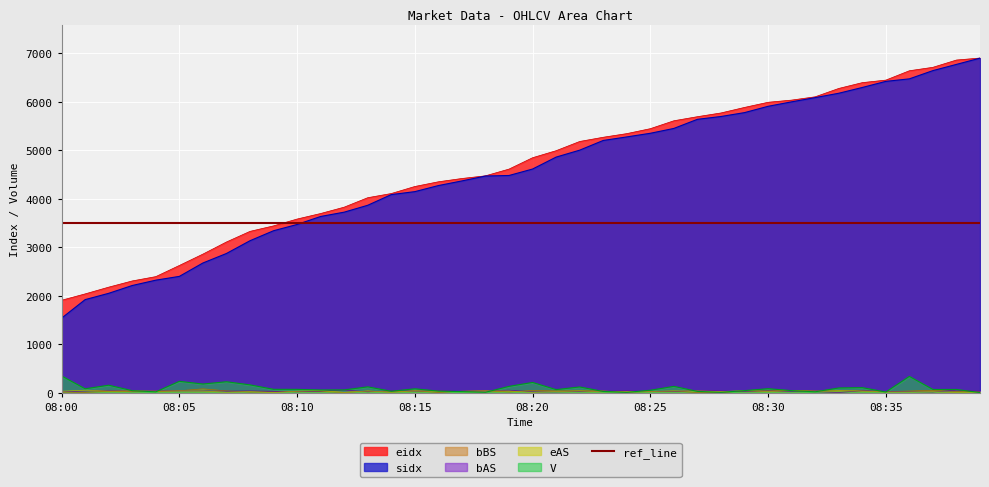

How many lines are shown in the chart?

6